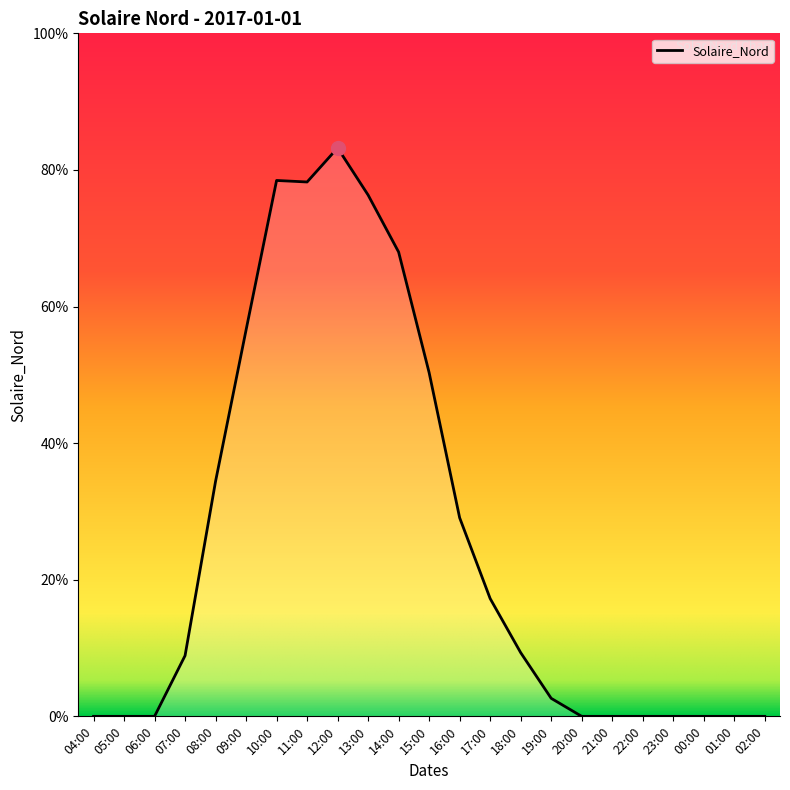

Where does the data first go above 3?

07:00